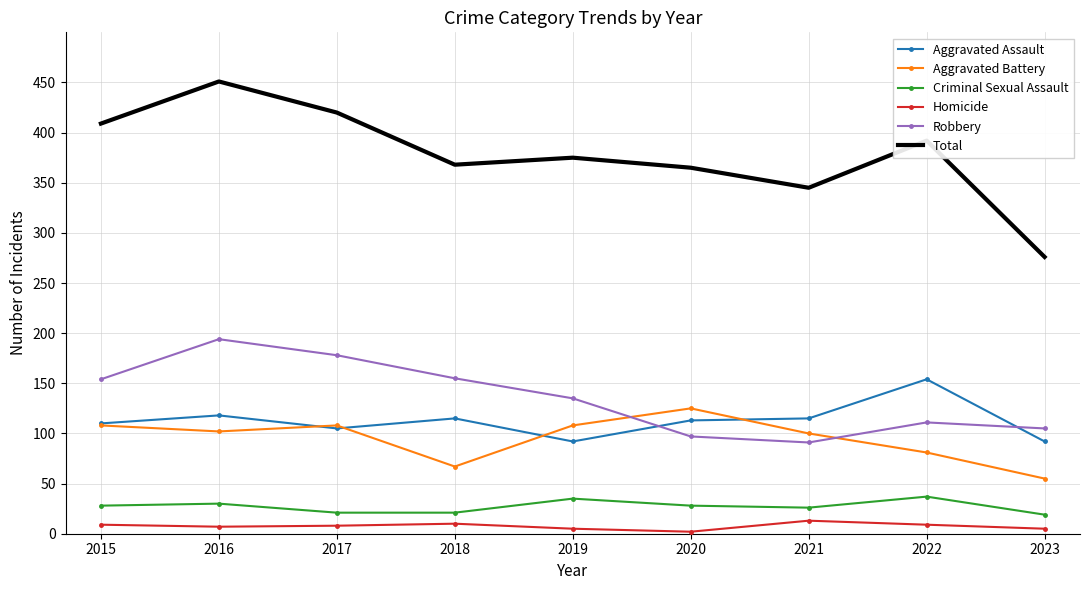

The value of Criminal Sexual Assault at 2021 is 26. True or false?

True